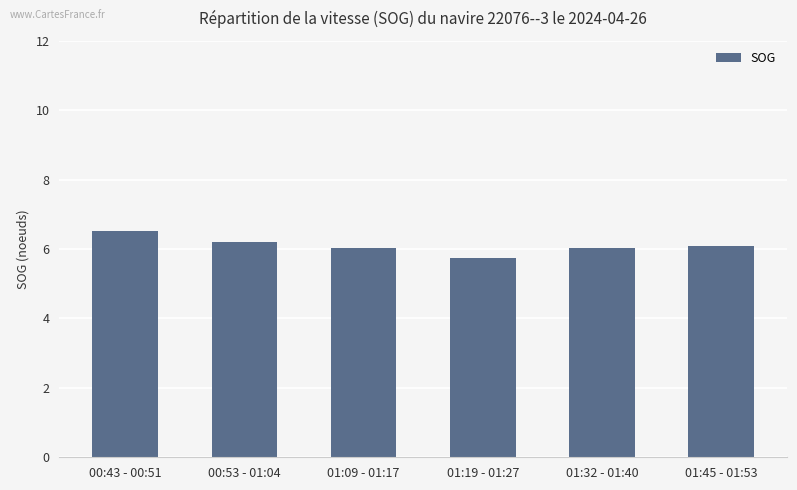

Reading left to right, extract all data points from this chart.

6.5	6.2	6.0	5.7	6.0	6.1